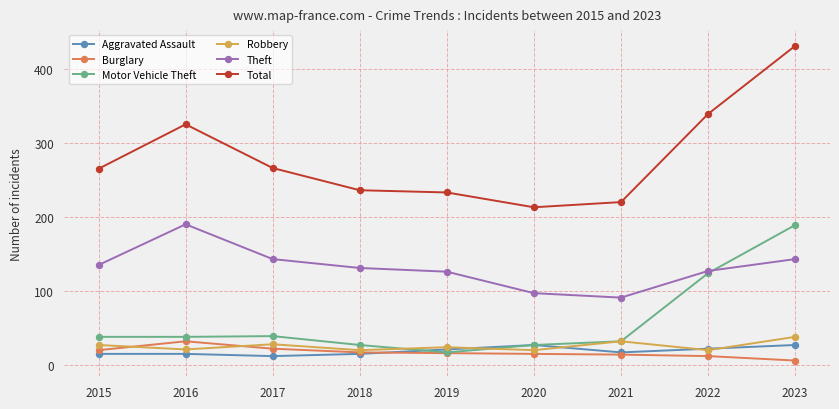

What is the minimum value for Total?

213